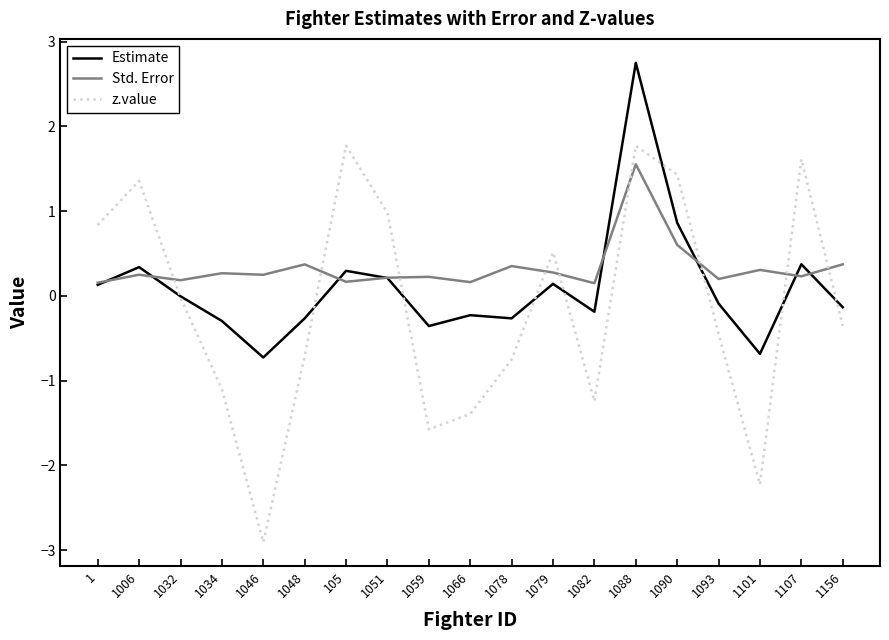

What position from the right is 1079?

8